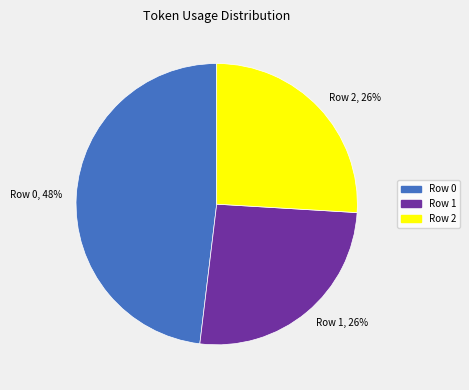

What percentage is the Row 1 slice, to the nearest percent?

26%